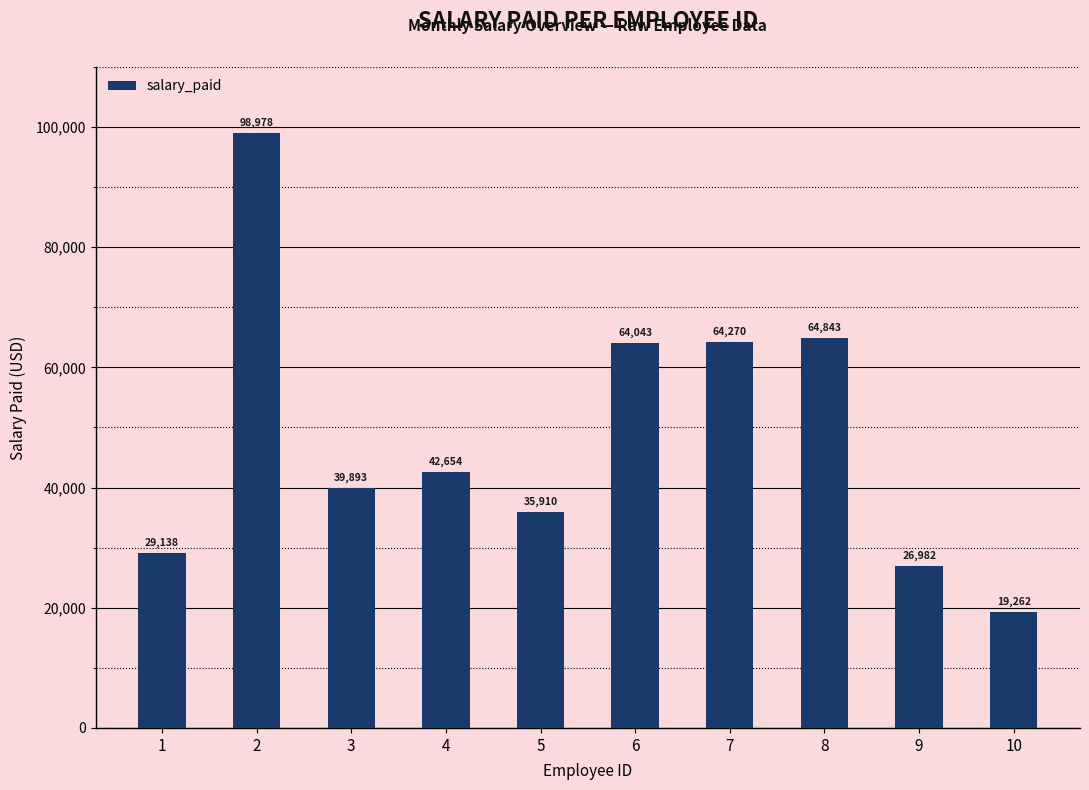

Approximately how many times larger is the value at 4 compared to 7?

0.7